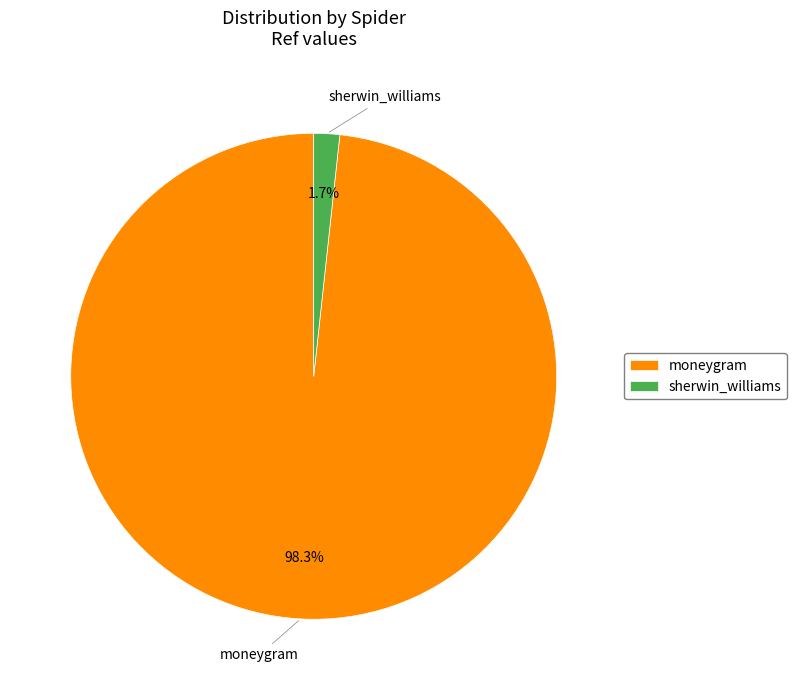

To the nearest percent, what percentage of the pie is moneygram?

98%